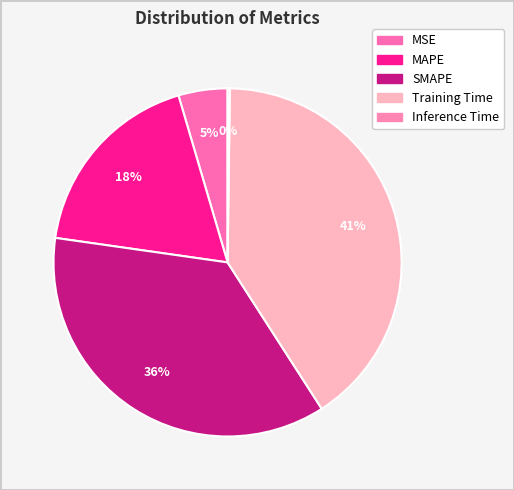

Which category has the smallest portion of the pie?

Inference Time